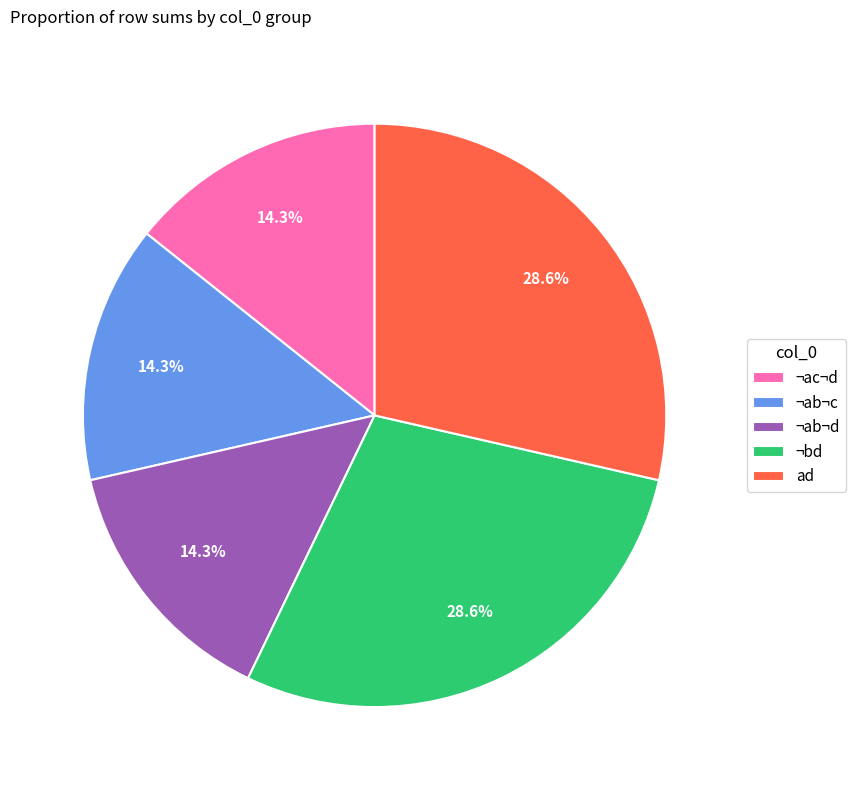

What is the ratio of the value at ¬ab¬d to the value at ad?

0.5